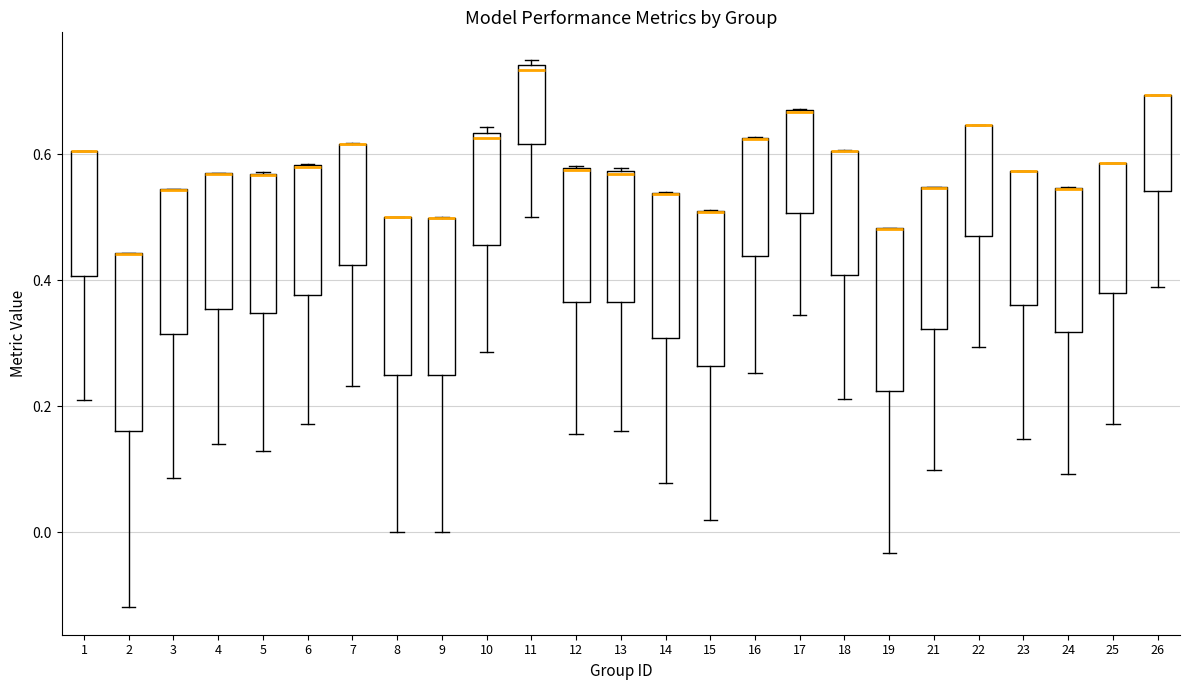

Reading left to right, transcribe this box plot: for each box, give where its median line is, the range the box spans, and where its two whiskers end, as read against the y-axis. The values are not printed on the chart, so give them approximately, as read against the axis.

1: median 0.60 (drawn on the box's upper edge), box 0.40 to 0.60, whiskers 0.20 to 0.60
2: median 0.44 (drawn on the box's upper edge), box 0.16 to 0.44, whiskers -0.12 to 0.44
3: median 0.54 (drawn on the box's upper edge), box 0.32 to 0.54, whiskers 0.08 to 0.54
4: median 0.56 (drawn on the box's upper edge), box 0.36 to 0.56, whiskers 0.14 to 0.56
5: median 0.56 (drawn on the box's upper edge), box 0.34 to 0.56, whiskers 0.12 to 0.58
6: median 0.58 (drawn on the box's upper edge), box 0.38 to 0.58, whiskers 0.18 to 0.58
7: median 0.62 (drawn on the box's upper edge), box 0.42 to 0.62, whiskers 0.24 to 0.62
8: median 0.50 (drawn on the box's upper edge), box 0.26 to 0.50, whiskers 0.00 to 0.50
9: median 0.50 (drawn on the box's upper edge), box 0.24 to 0.50, whiskers 0.00 to 0.50
10: median 0.62, box 0.46 to 0.64, whiskers 0.28 to 0.64 (just above the box's upper edge)
11: median 0.74 (just below the box's upper edge), box 0.62 to 0.74, whiskers 0.50 to 0.76
12: median 0.58 (drawn on the box's upper edge), box 0.36 to 0.58, whiskers 0.16 to 0.58
13: median 0.56, box 0.36 to 0.58, whiskers 0.16 to 0.58
14: median 0.54 (drawn on the box's upper edge), box 0.30 to 0.54, whiskers 0.08 to 0.54
15: median 0.50 (drawn on the box's upper edge), box 0.26 to 0.52, whiskers 0.02 to 0.52
16: median 0.62 (drawn on the box's upper edge), box 0.44 to 0.62, whiskers 0.26 to 0.62
17: median 0.66 (drawn on the box's upper edge), box 0.50 to 0.66, whiskers 0.34 to 0.68
18: median 0.60 (drawn on the box's upper edge), box 0.40 to 0.60, whiskers 0.22 to 0.60
19: median 0.48 (drawn on the box's upper edge), box 0.22 to 0.48, whiskers -0.04 to 0.48
21: median 0.54 (drawn on the box's upper edge), box 0.32 to 0.54, whiskers 0.10 to 0.54
22: median 0.64 (drawn on the box's upper edge), box 0.48 to 0.64, whiskers 0.30 to 0.64
23: median 0.58 (drawn on the box's upper edge), box 0.36 to 0.58, whiskers 0.14 to 0.58
24: median 0.54 (drawn on the box's upper edge), box 0.32 to 0.54, whiskers 0.10 to 0.54
25: median 0.58 (drawn on the box's upper edge), box 0.38 to 0.58, whiskers 0.18 to 0.58
26: median 0.70 (drawn on the box's upper edge), box 0.54 to 0.70, whiskers 0.38 to 0.70